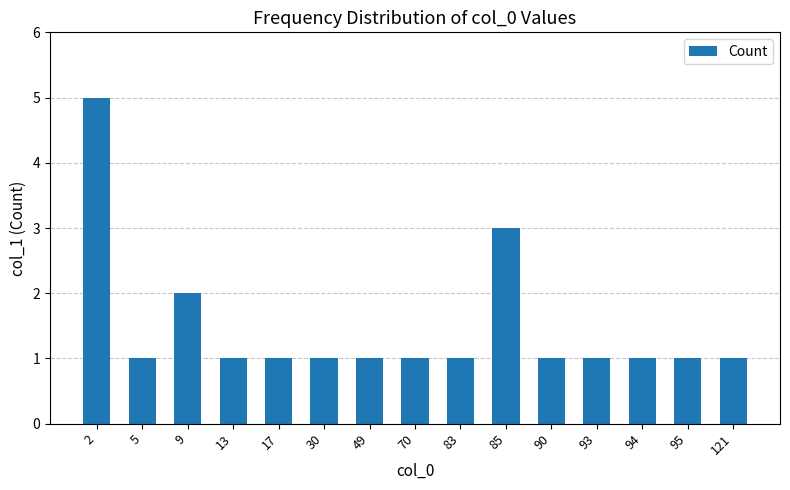

Reading left to right, list all the values displayed in this chart.

5	1	2	1	1	1	1	1	1	3	1	1	1	1	1